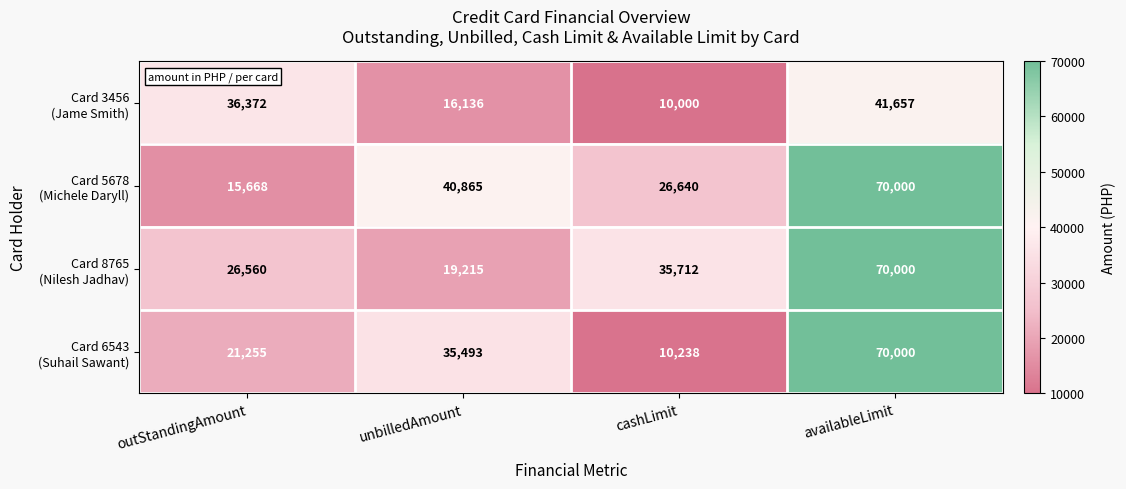

Which category has the lowest value across all series?

cashLimit